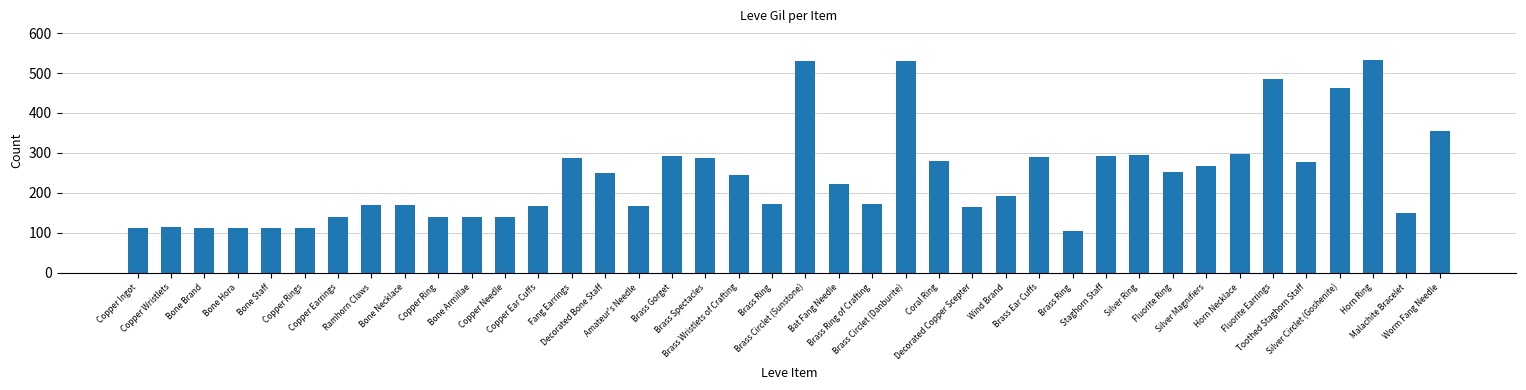

Rank the categories by value from lowest to highest.

Brass Ring, Bone Brand, Bone Hora, Copper Rings, Copper Ingot, Bone Staff, Copper Wristlets, Copper Earrings, Copper Ring, Copper Needle, Bone Armillae, Malachite Bracelet, Decorated Copper Scepter, Copper Ear Cuffs, Amateur's Needle, Bone Necklace, Ramhorn Claws, Brass Ring, Brass Ring of Crafting, Wind Brand, Bat Fang Needle, Brass Wristlets of Crafting, Decorated Bone Staff, Fluorite Ring, Silver Magnifiers, Toothed Staghorn Staff, Coral Ring, Fang Earrings, Brass Spectacles, Brass Ear Cuffs, Staghorn Staff, Brass Gorget, Silver Ring, Horn Necklace, Worm Fang Needle, Silver Circlet (Goshenite), Fluorite Earrings, Brass Circlet (Sunstone), Brass Circlet (Danburite), Horn Ring